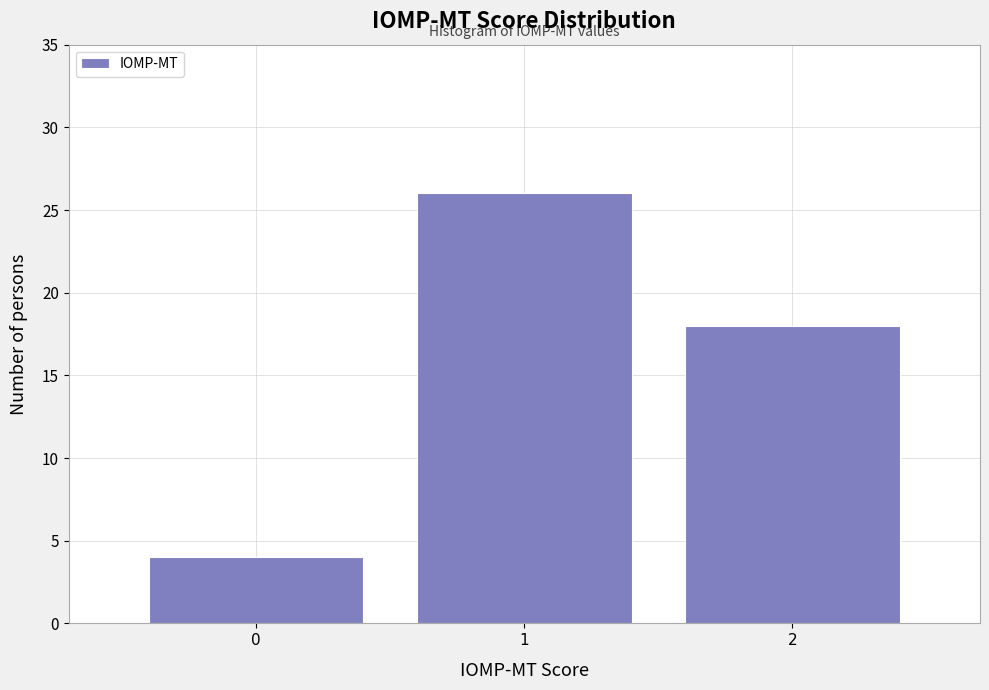

Reading left to right, list every bar in this chart as the range it spans on the x-axis followed by its height. The values are not printed on the chart, so give them approximately, as read against the axis.

-0.5 to 0.5: 4
0.5 to 1.5: 26
1.5 to 2.5: 18